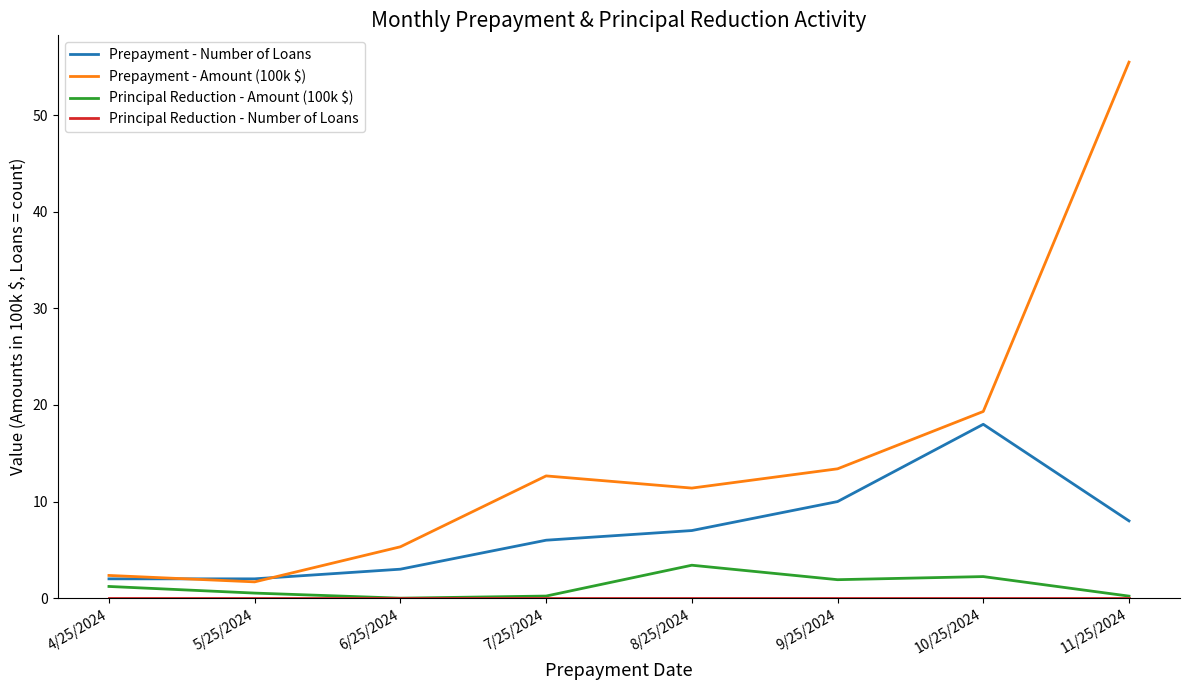

Where is Prepayment - Amount (100k $) nearest to the value 28?

10/25/2024